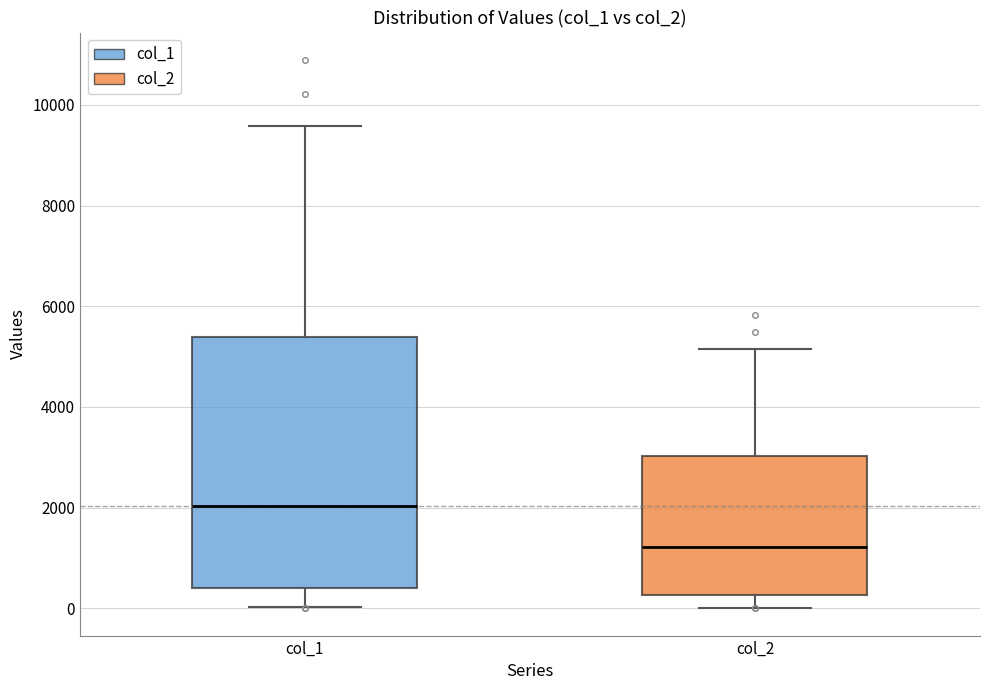

Comparing the boxes themselves (not the whiskers), which one is the tallest?

col_1